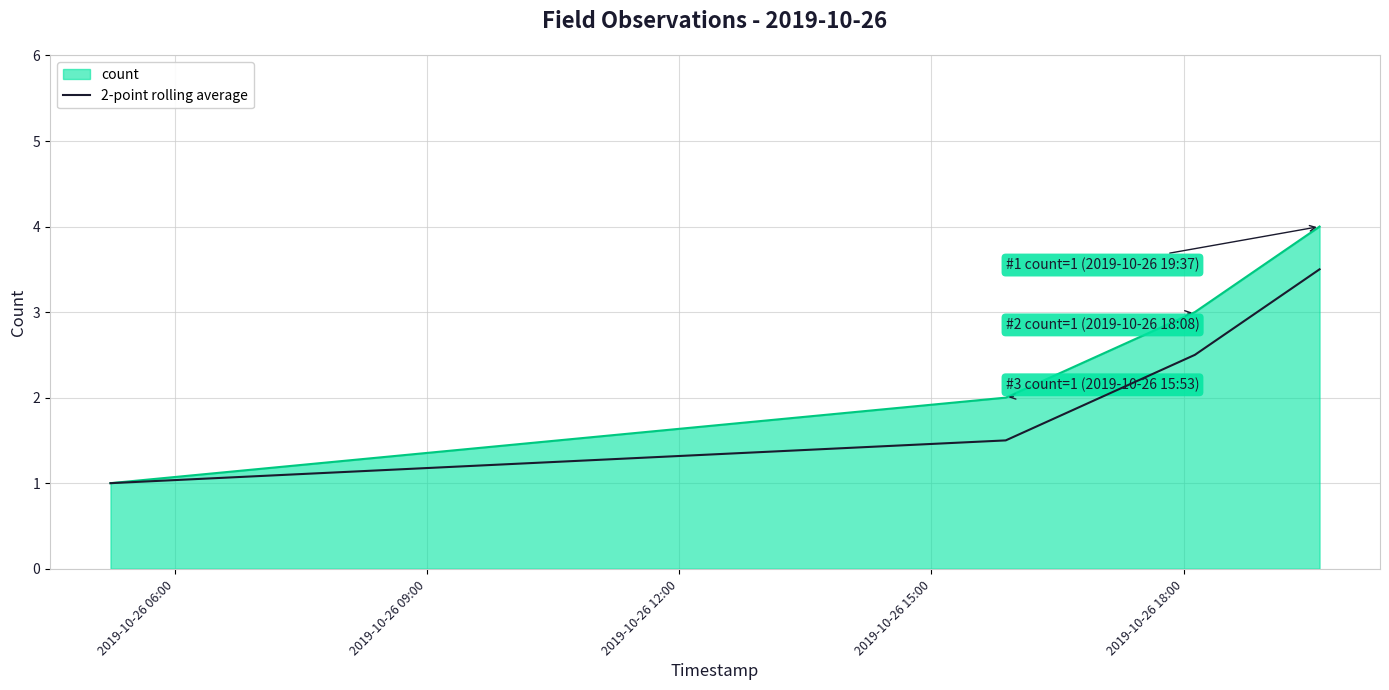

List the series in order of their peak value, highest first.

count, 2-point rolling average